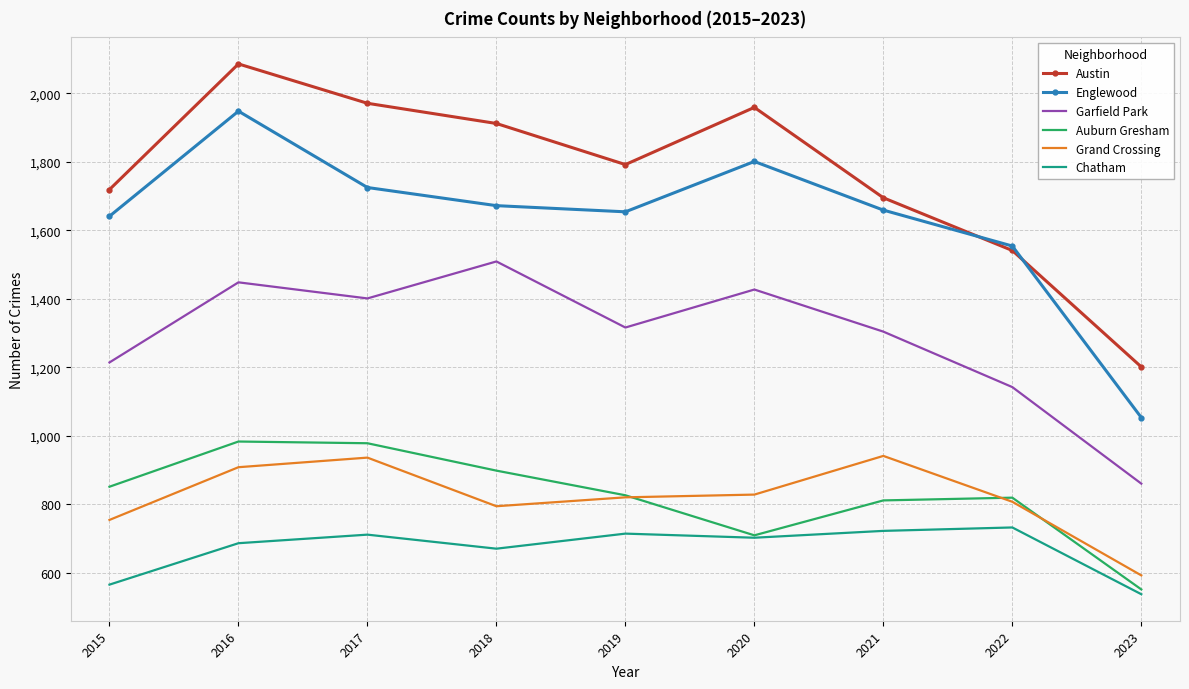

At 2016, list the series in order from smallest to largest.

Chatham, Grand Crossing, Auburn Gresham, Garfield Park, Englewood, Austin